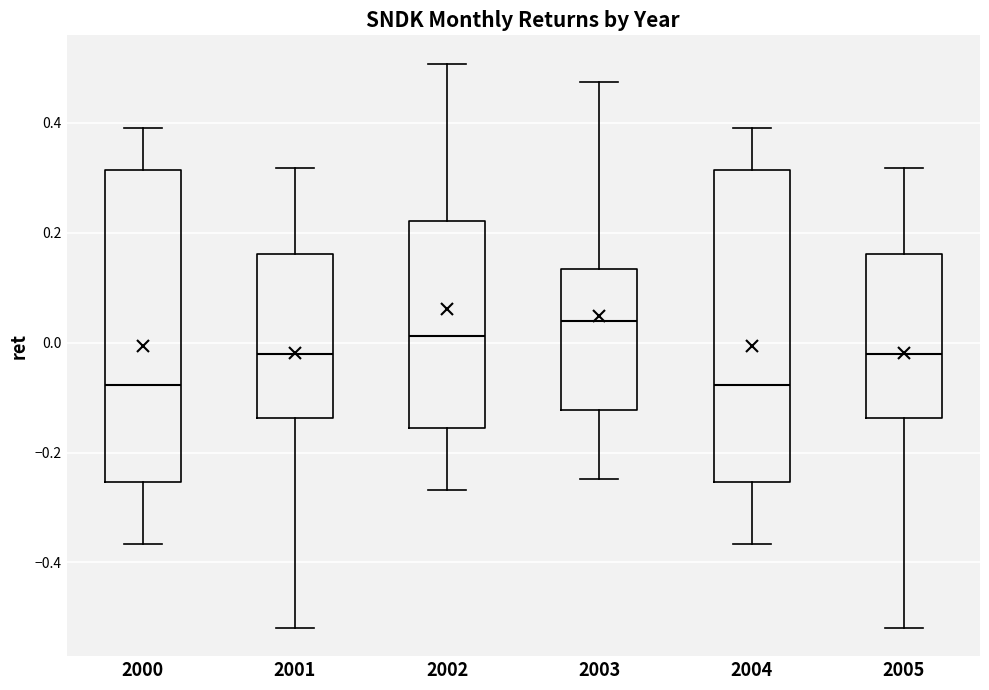

Reading left to right, read every box against the y-axis: the position of its median line, the range the box covers, and the ends of its whiskers. The values are not printed on the chart, so give them approximately, as read against the axis.

2000: median -0.08, box -0.26 to 0.32, whiskers -0.36 to 0.40
2001: median -0.02, box -0.14 to 0.16, whiskers -0.52 to 0.32
2002: median 0.02, box -0.16 to 0.22, whiskers -0.26 to 0.50
2003: median 0.04, box -0.12 to 0.14, whiskers -0.24 to 0.48
2004: median -0.08, box -0.26 to 0.32, whiskers -0.36 to 0.40
2005: median -0.02, box -0.14 to 0.16, whiskers -0.52 to 0.32